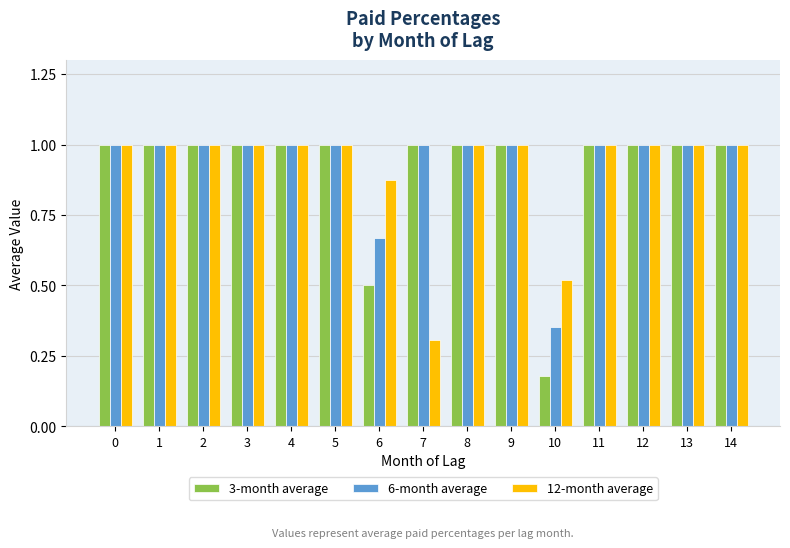

True or false: 12-month average has a value of 1.0 at 3.

True